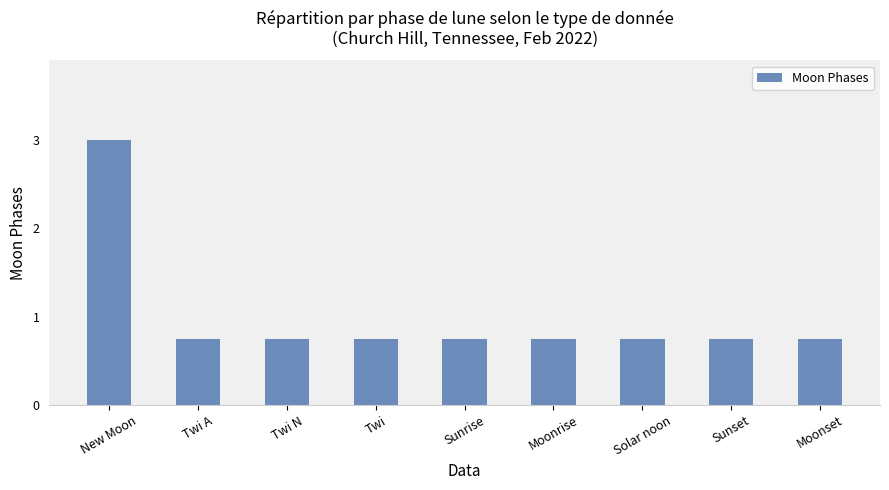

What position from the right is Moonset?

1